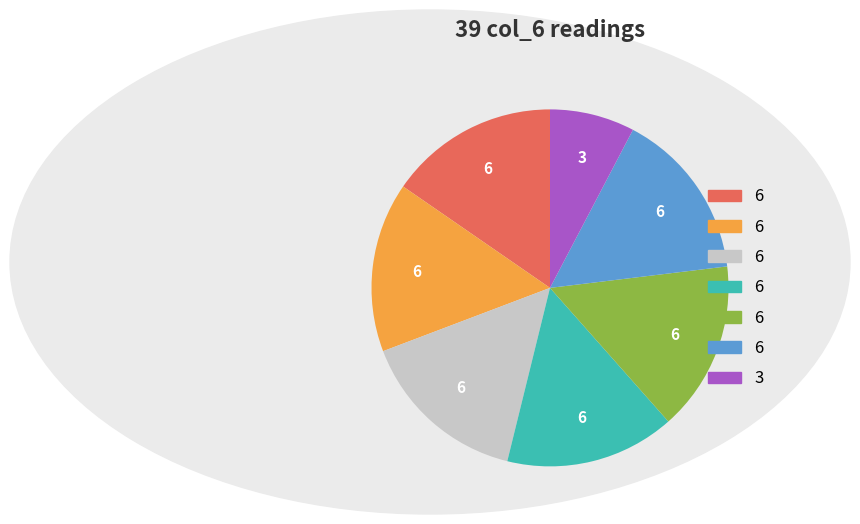

Is there a majority slice in this chart?

No